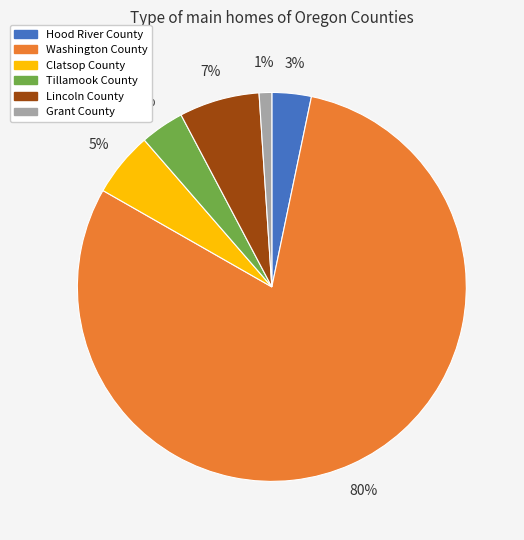

To the nearest percent, what percentage of the pie is Tillamook County?

4%